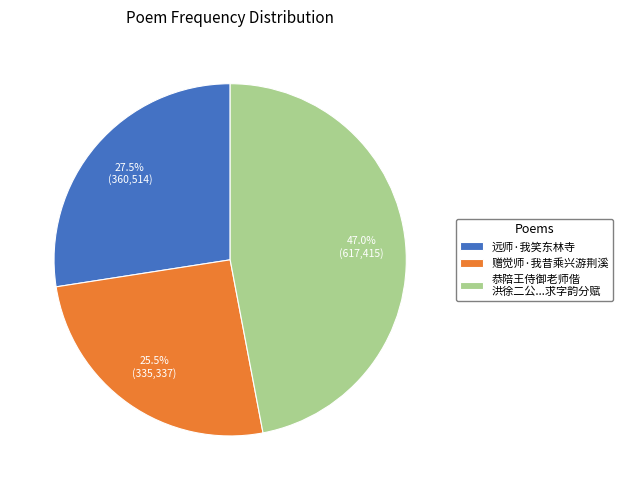

What percentage is NOT represented by 赠觉师·我昔乘兴游荆溪?

74.5%